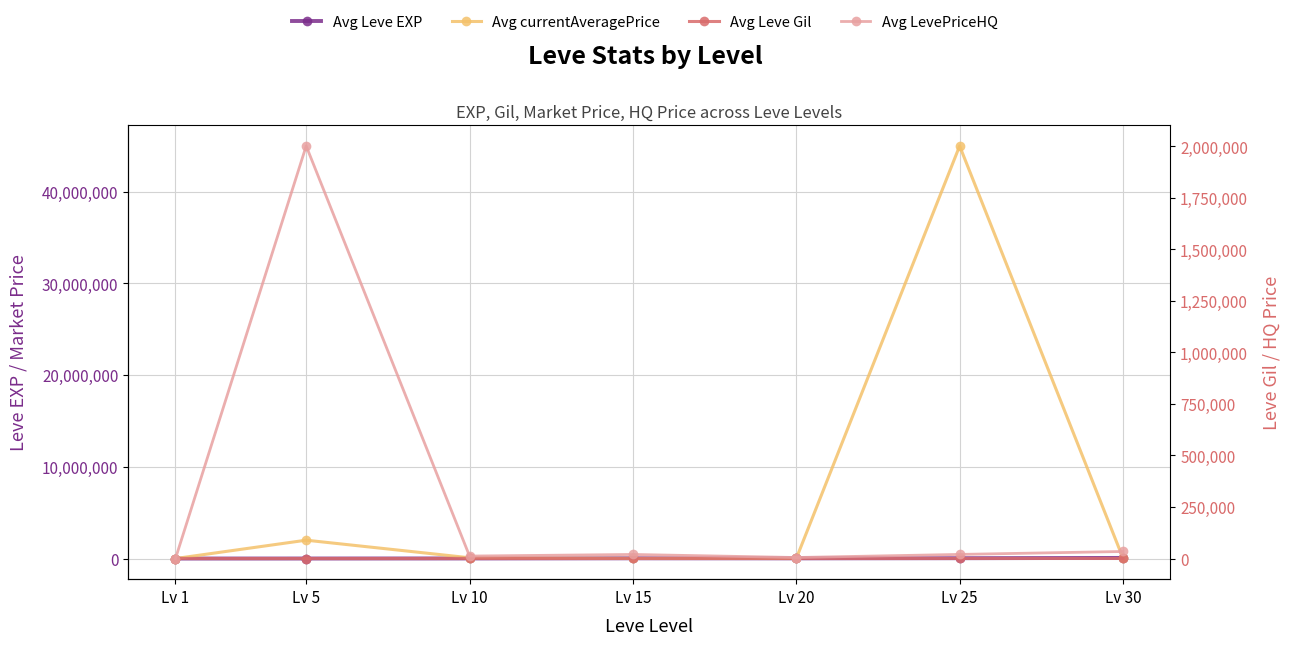

Is the value of Avg currentAveragePrice at Lv 1 greater than the value of Avg Leve Gil at Lv 10?

No